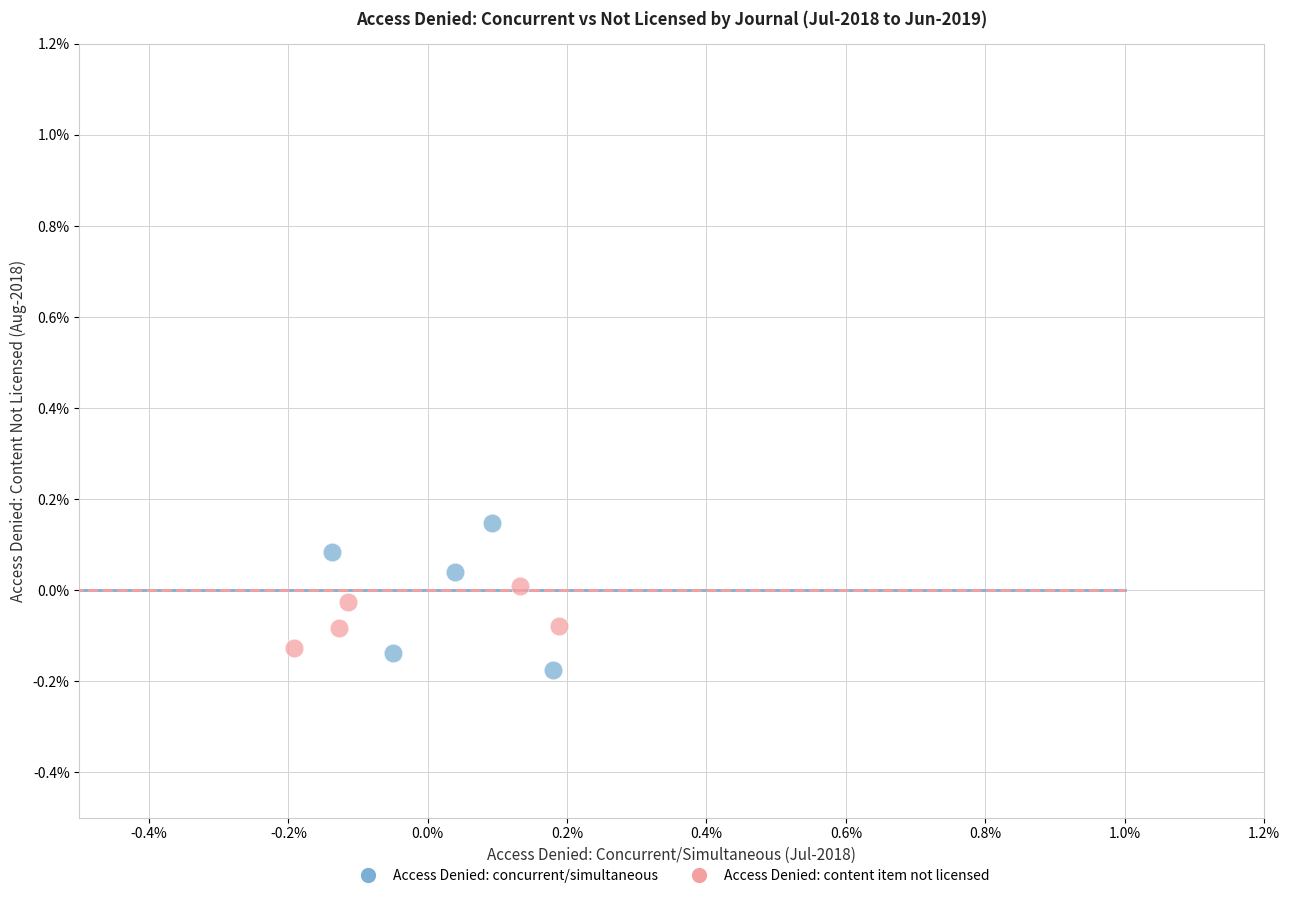

What are all the series names shown in the legend?

Access Denied: concurrent/simultaneous, Access Denied: content item not licensed